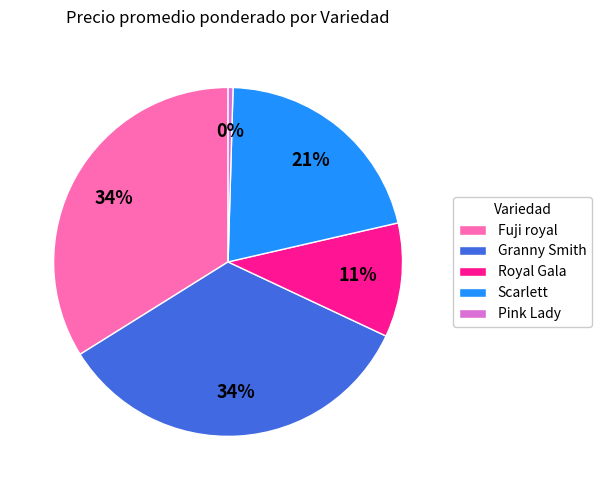

Combined, do Granny Smith and Royal Gala account for over 50%?

No